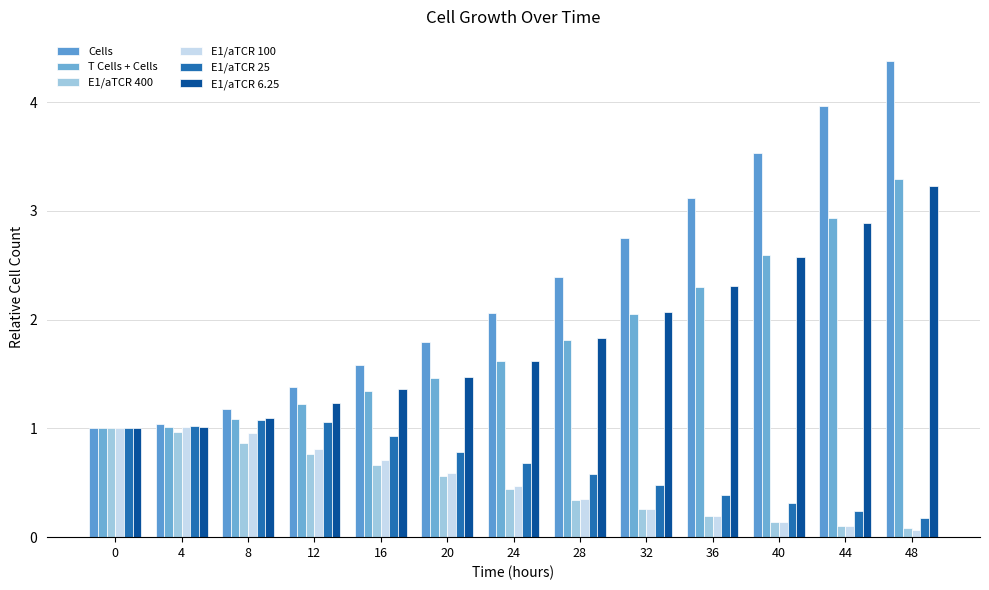

What is the value of the T Cells + Cells bar at the 11th from the left?

2.6